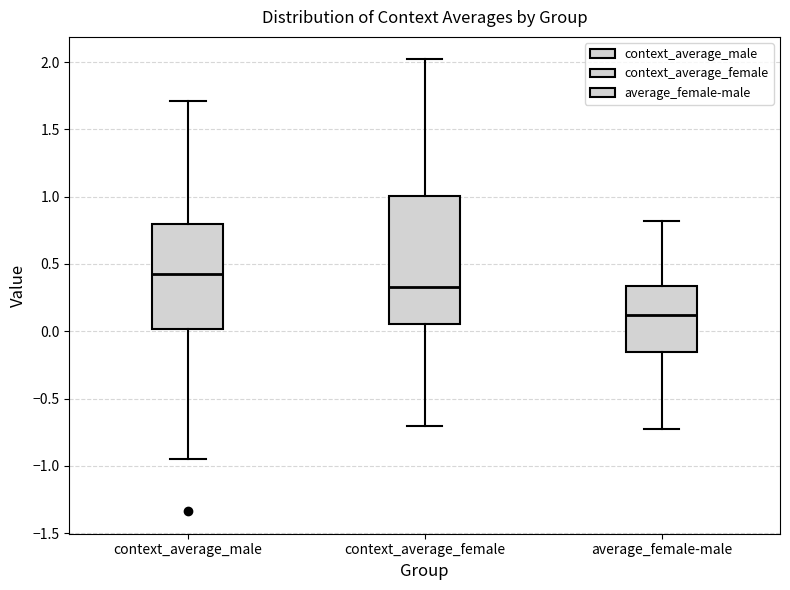

Comparing the boxes themselves (not the whiskers), which one is the tallest?

context_average_female